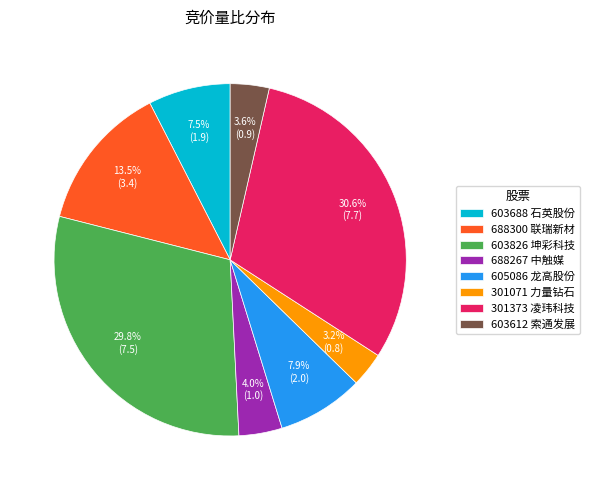

To the nearest percent, what is the difference between the 301373 and 603826 slice percentages?

1%